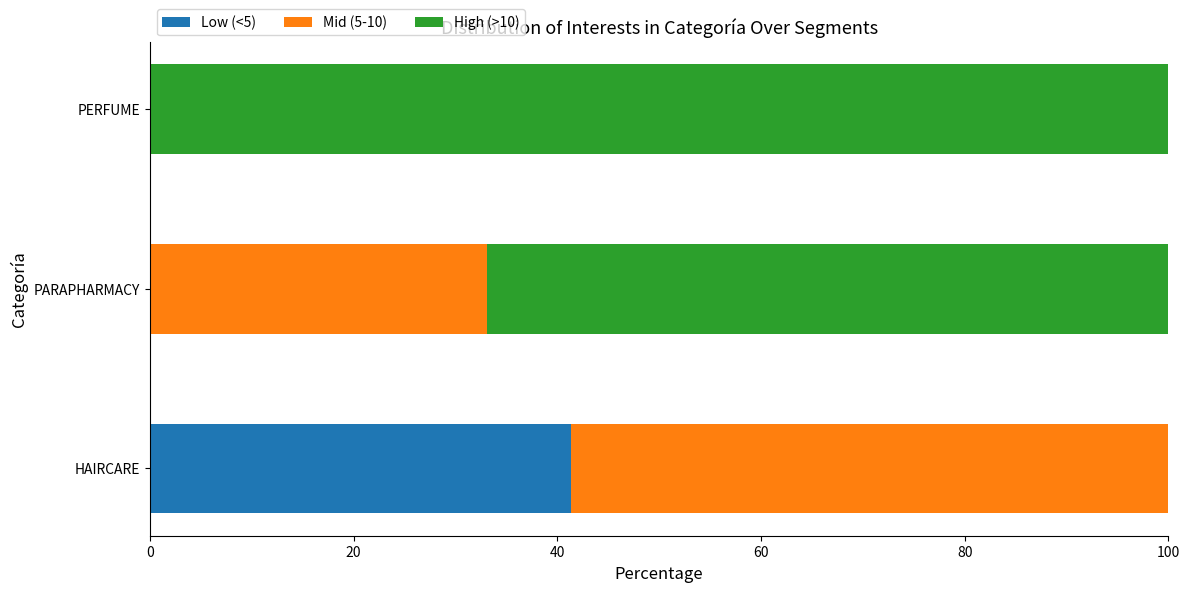

What is the highest value of the Low (<5) series?

41.3